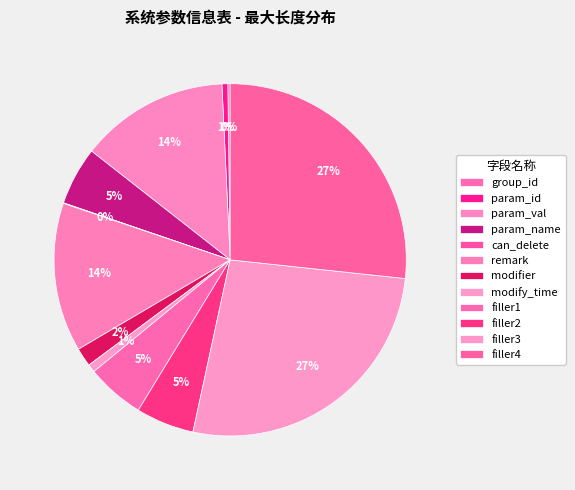

To the nearest percent, what is the average slice percentage?

8%